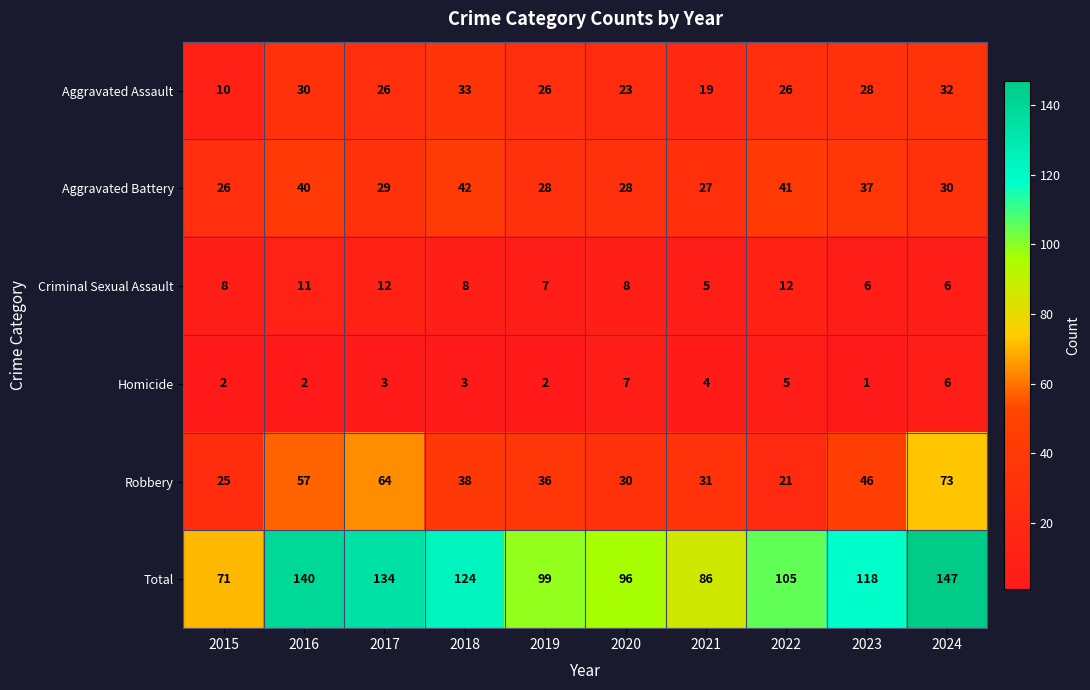

What is the approximate value of Homicide at 2017?

3